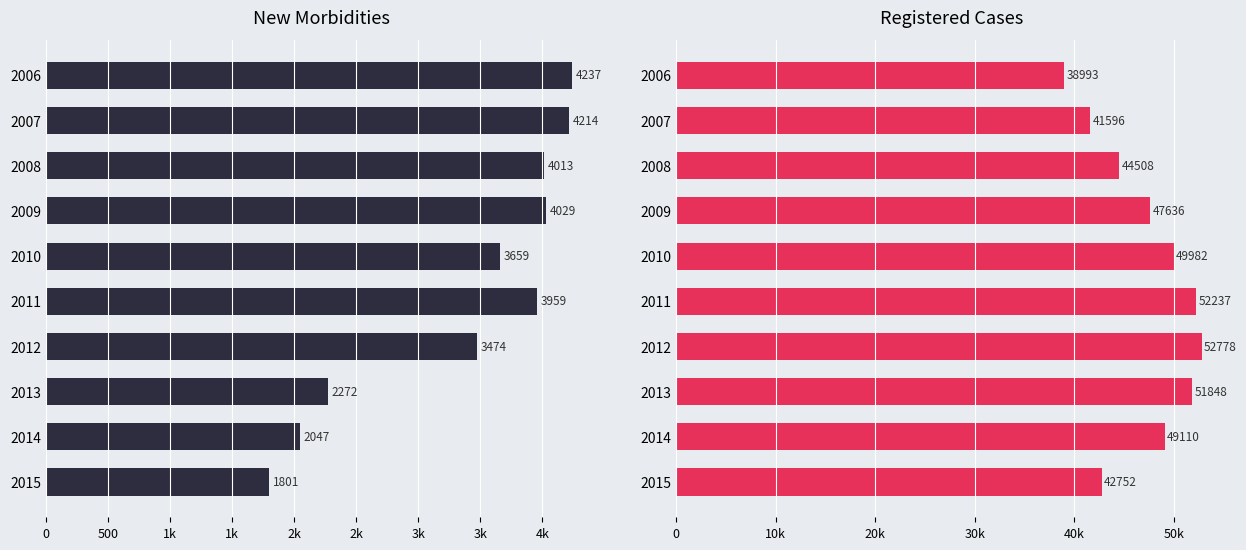

Rank the series by their maximum value, from lowest to highest.

Total new morbidities, Registered with diagnosis